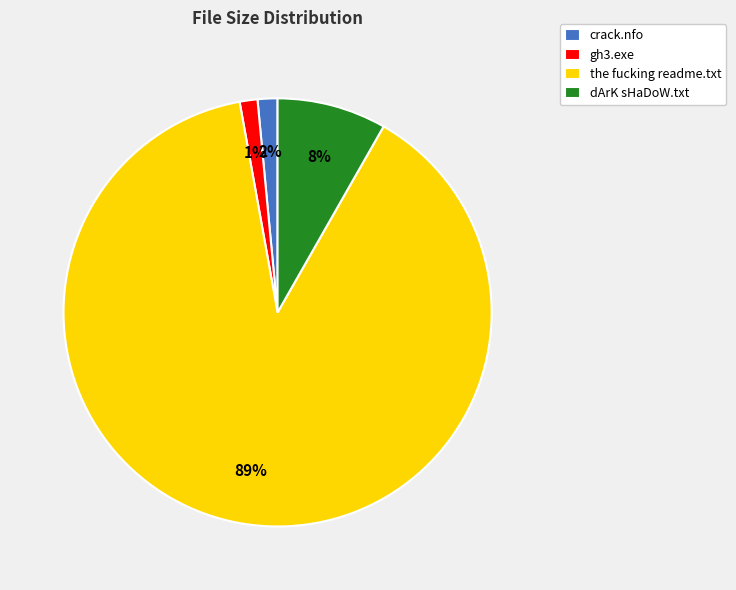

True or false: gh3.exe accounts for 1% of the total.

True